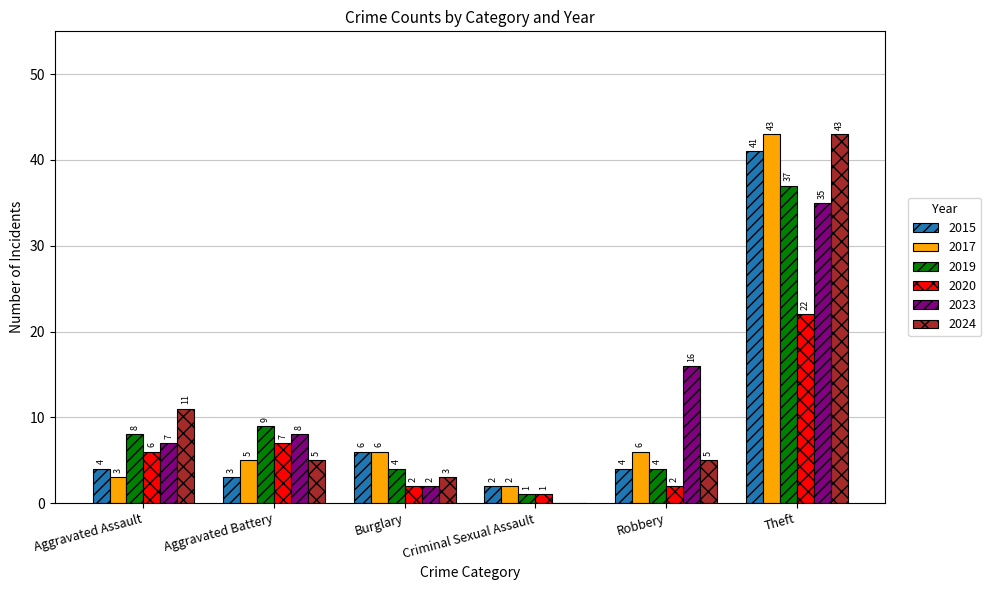

What is the approximate value of 2017 at Aggravated Assault, to the nearest 5?

5